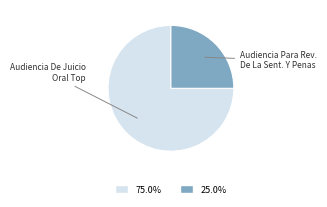

Count the number of slices in the pie.

2